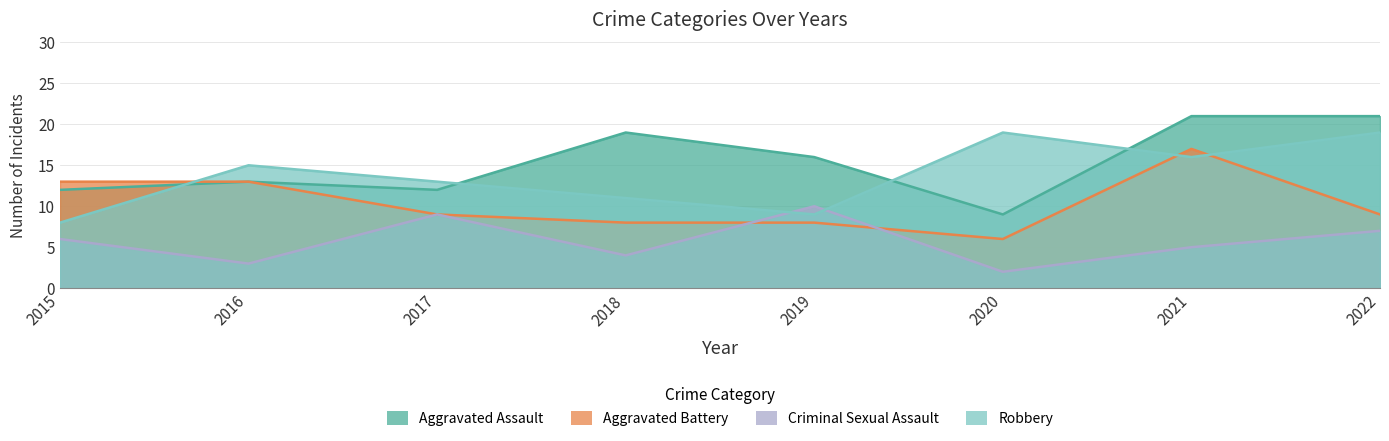

How many times do Robbery and Aggravated Assault cross each other?

4